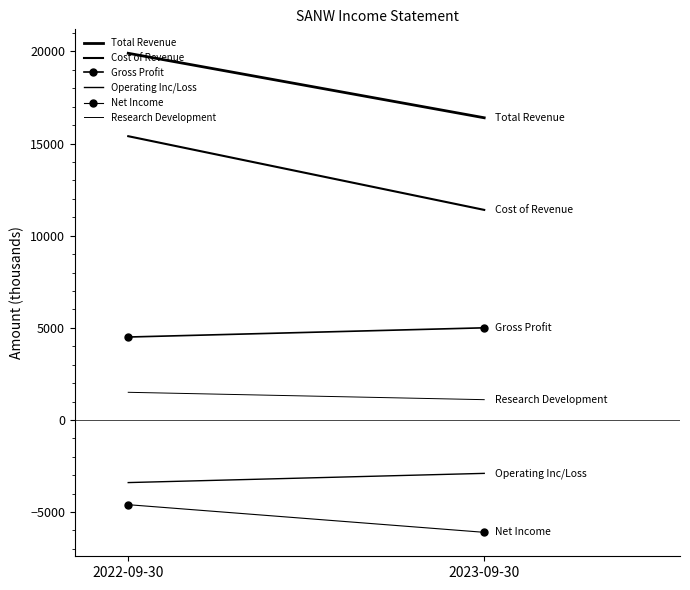

What is the difference between the highest and lowest values at 2022-09-30?

24500